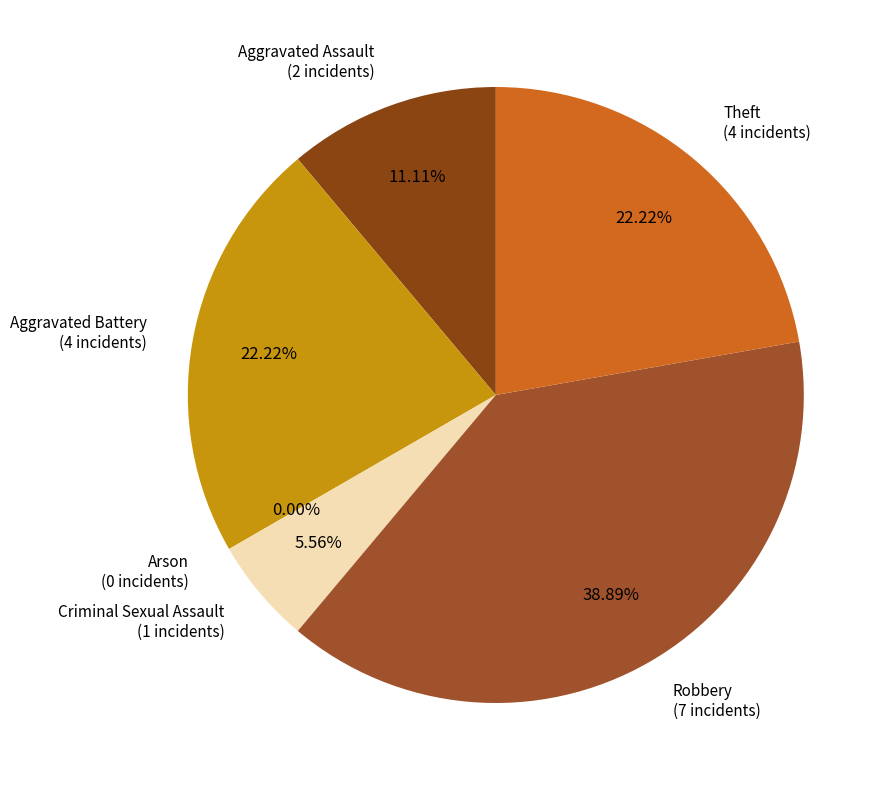

How many slices are in this pie chart?

6